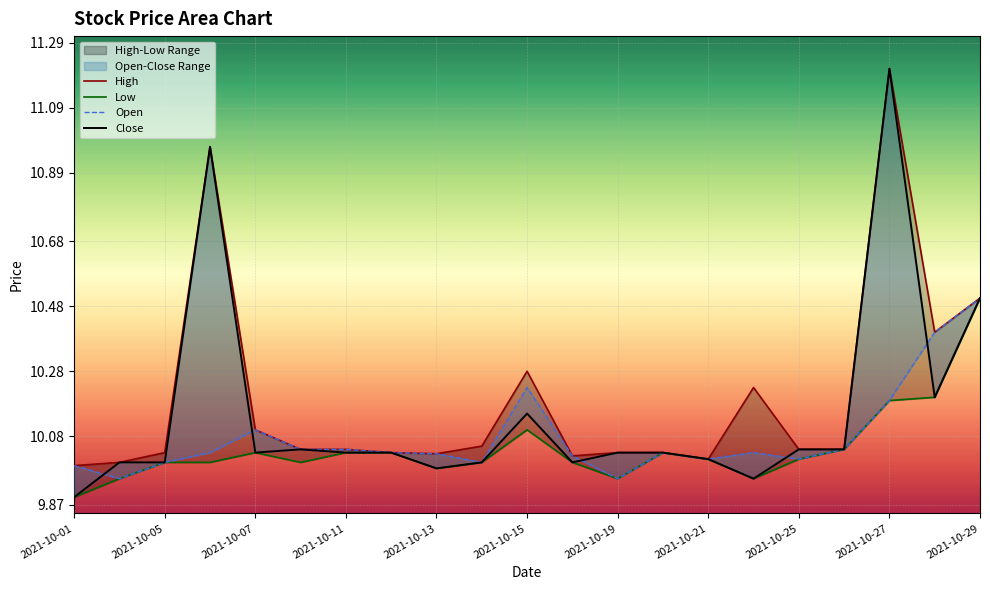

Rank the series at 2021-10-21 from highest to lowest value.

High, Low, Open, Close